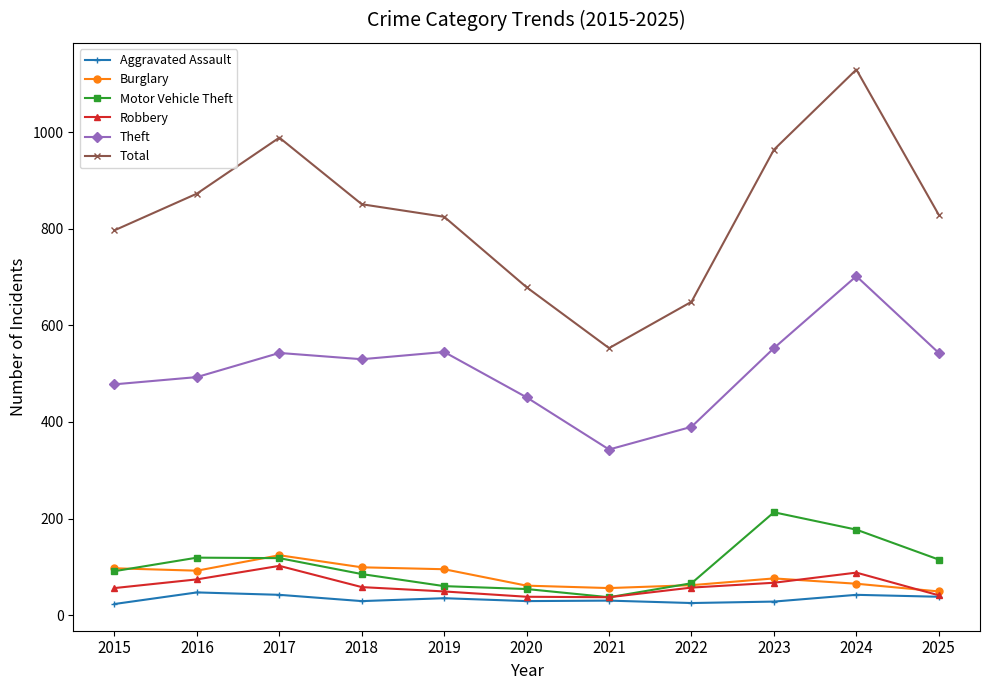

Is the value of Total at 2019 greater than the value of Motor Vehicle Theft at 2025?

Yes